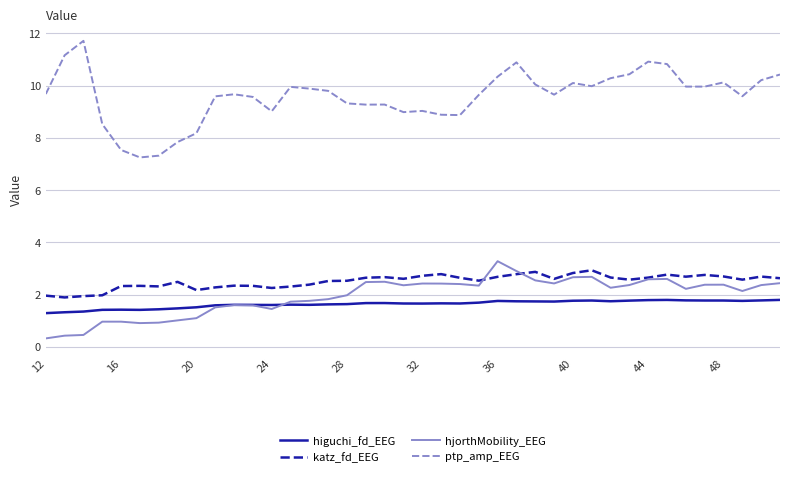

True or false: ptp_amp_EEG and higuchi_fd_EEG cross at least once.

False